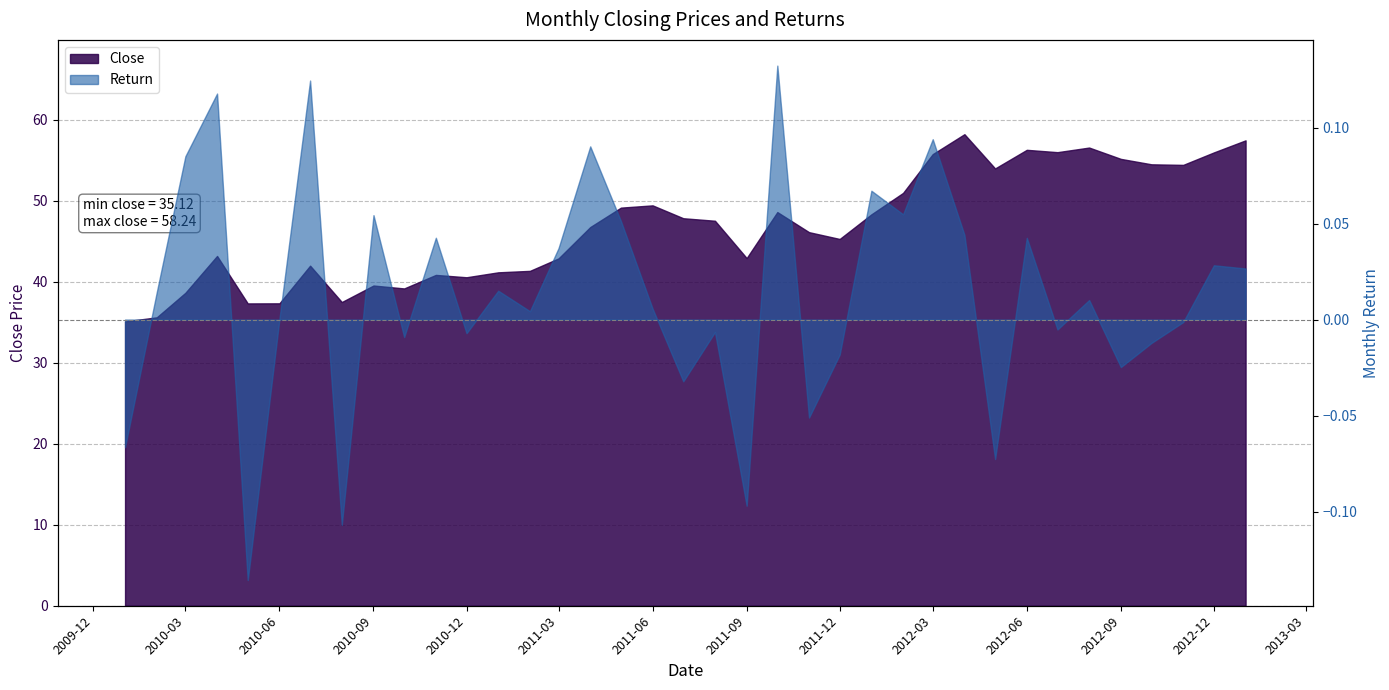

What value does the Close series have at 2011-04-01?

46.8